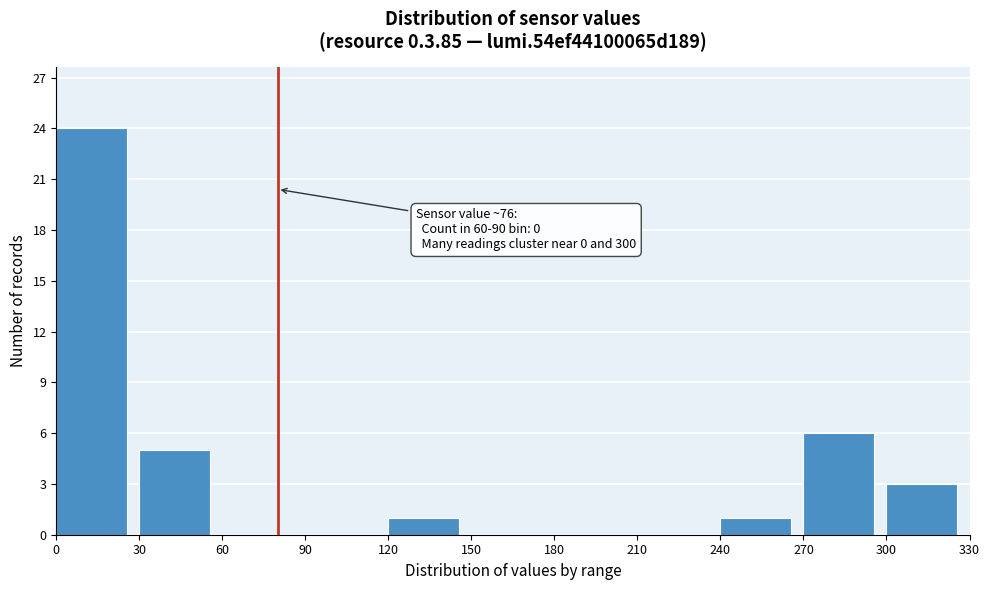

Over which range of the x-axis is the bar tallest?

0 to 30